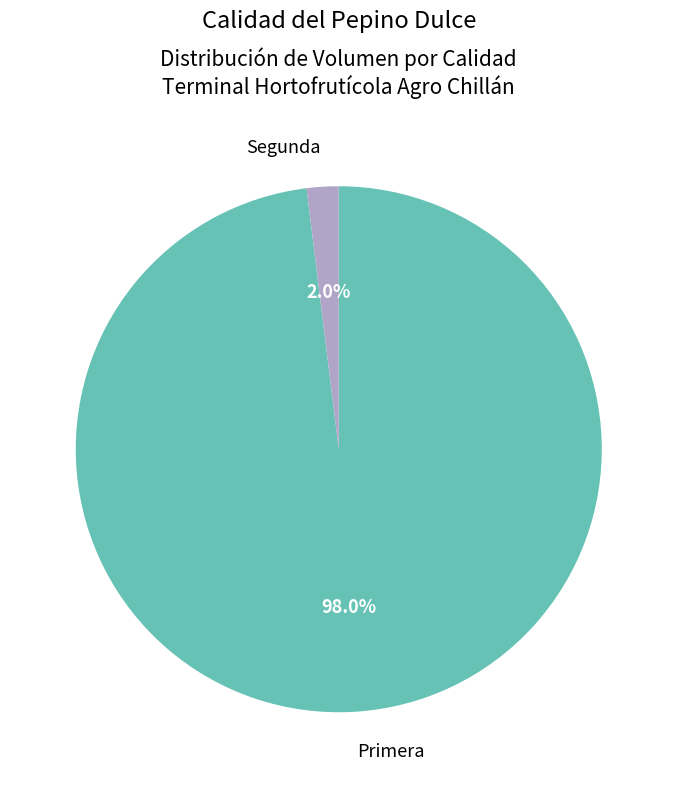

Is there a majority slice in this chart?

Yes